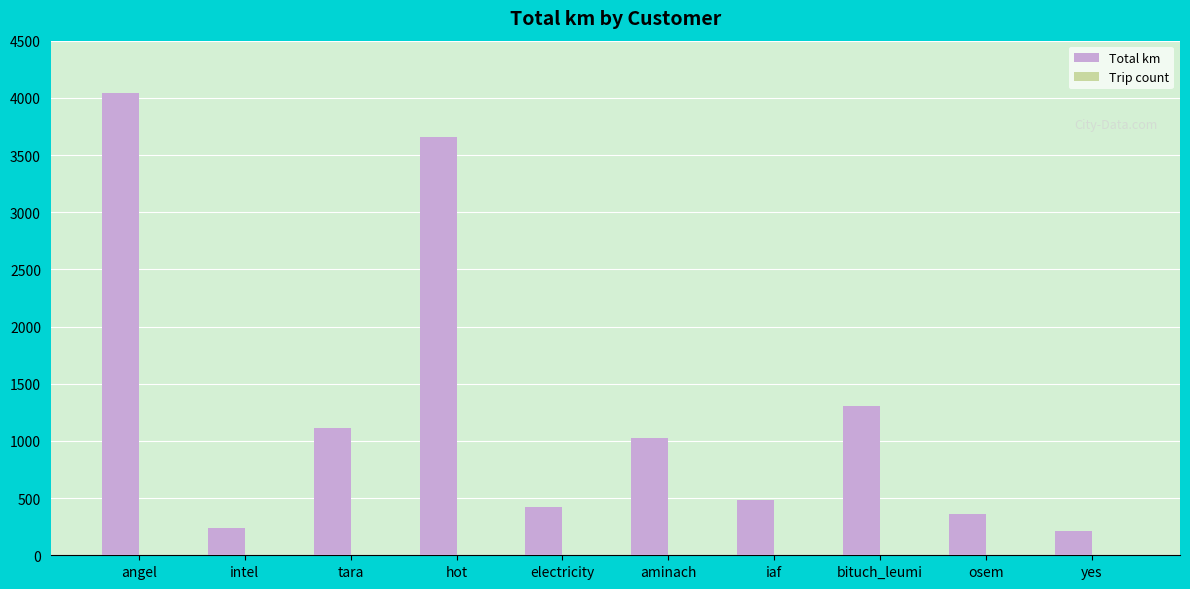

Which series has the largest total across all categories?

Total km